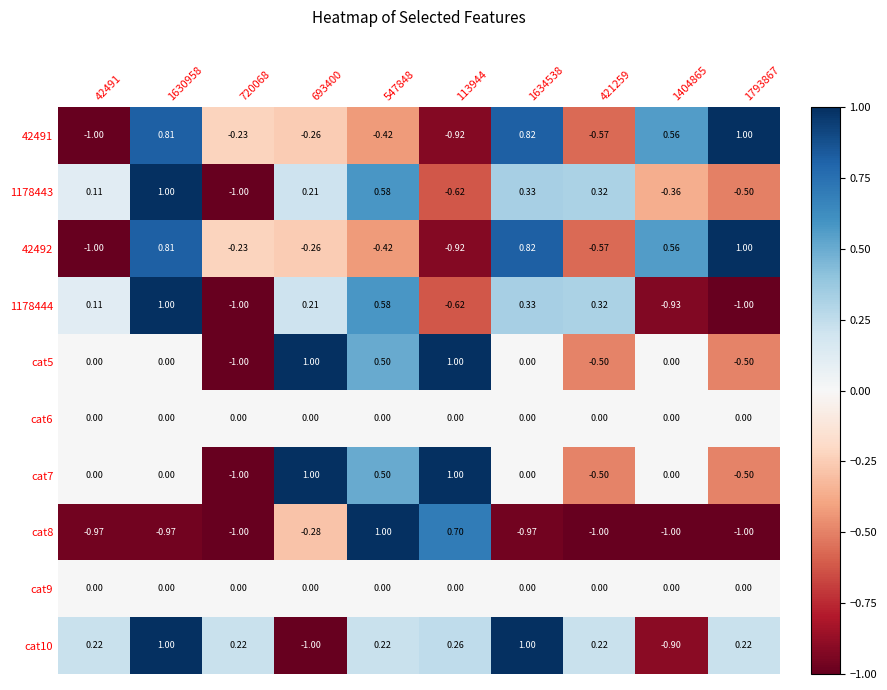

Is the value of 42492 at 42491 greater than the value of cat10 at 113944?

No